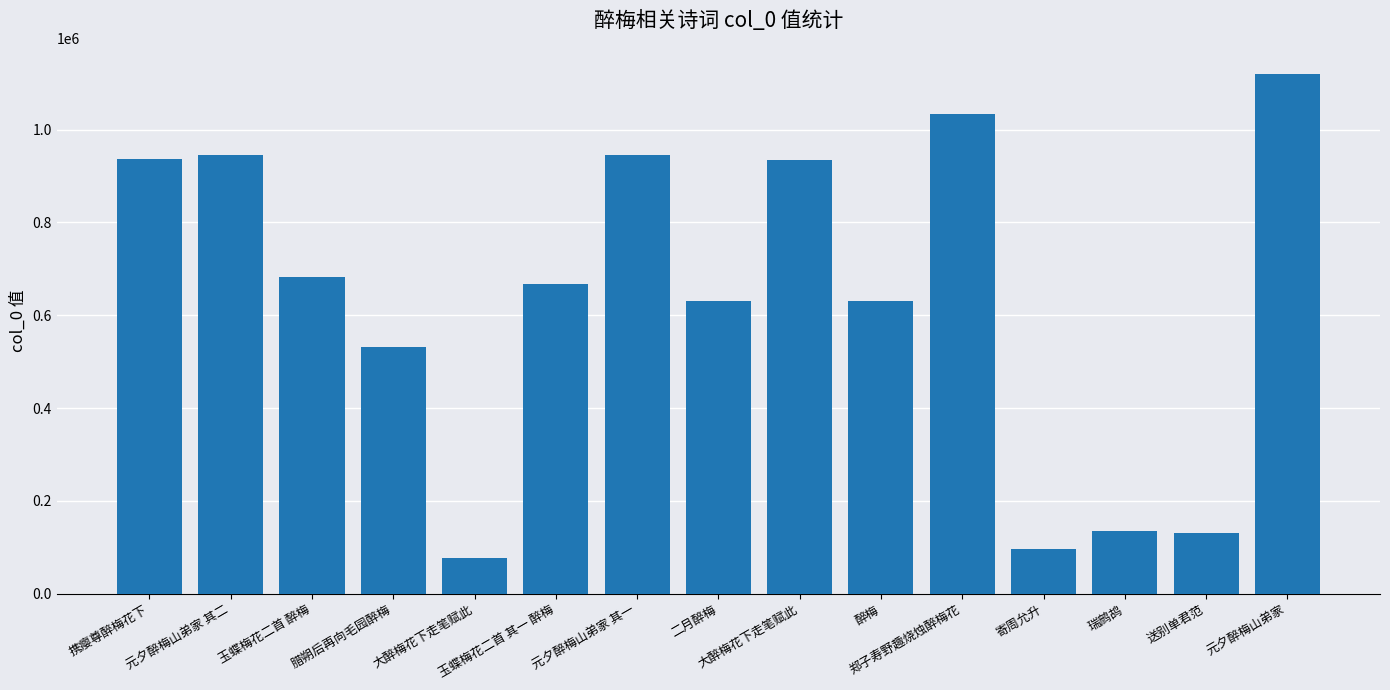

List the labels in order of value, smallest first.

大醉梅花下走笔赋此, 寄周允升, 送别单君范, 瑞鹧鸪, 腊朔后再向毛园醉梅, 二月醉梅, 醉梅, 玉蝶梅花二首 其一 醉梅, 玉蝶梅花二首 醉梅, 大醉梅花下走笔赋此, 携瘿尊醉梅花下, 元夕醉梅山弟家 其二, 元夕醉梅山弟家 其一, 郑子寿野趣烧烛醉梅花, 元夕醉梅山弟家